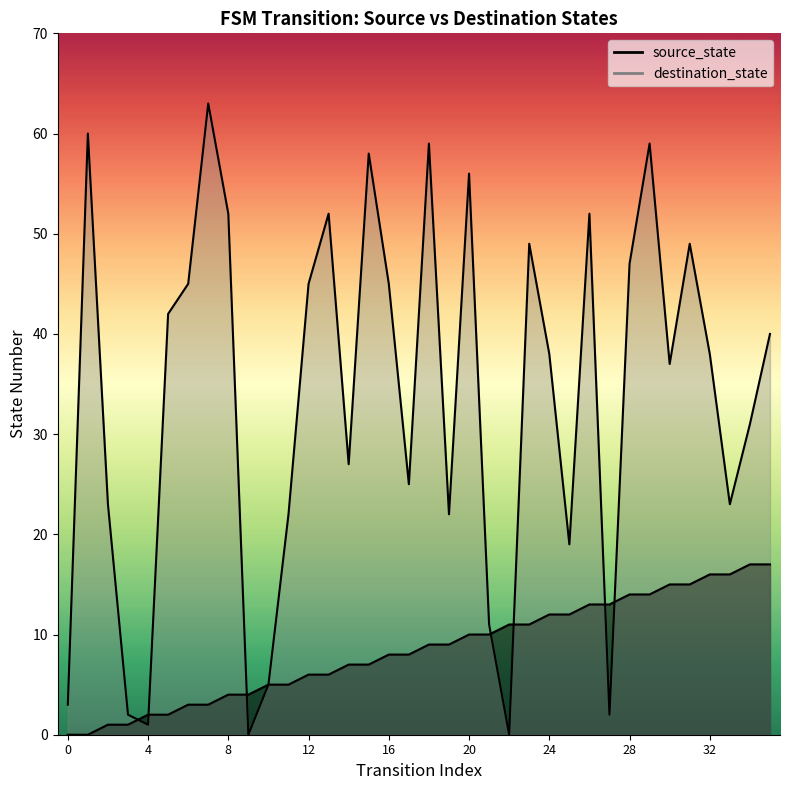

What is the spread (max minus min) of values at 17?

17